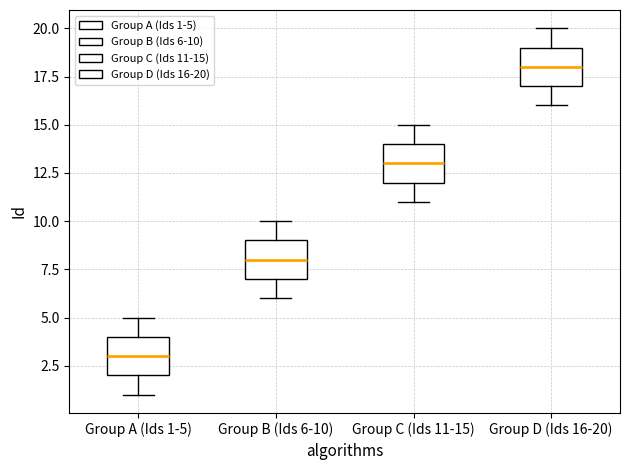

Which box has the lowest median line?

Group A (Ids 1-5)